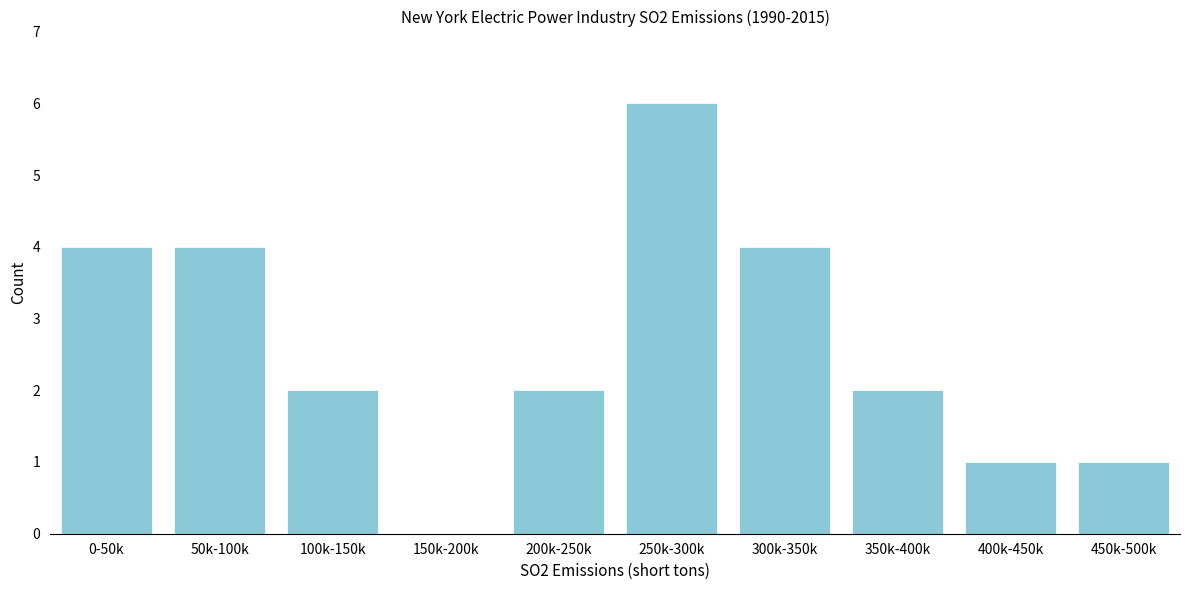

Reading left to right, extract all data points from this chart.

0-50k=4	50k-100k=4	100k-150k=2	150k-200k=0	200k-250k=2	250k-300k=6	300k-350k=4	350k-400k=2	400k-450k=1	450k-500k=1